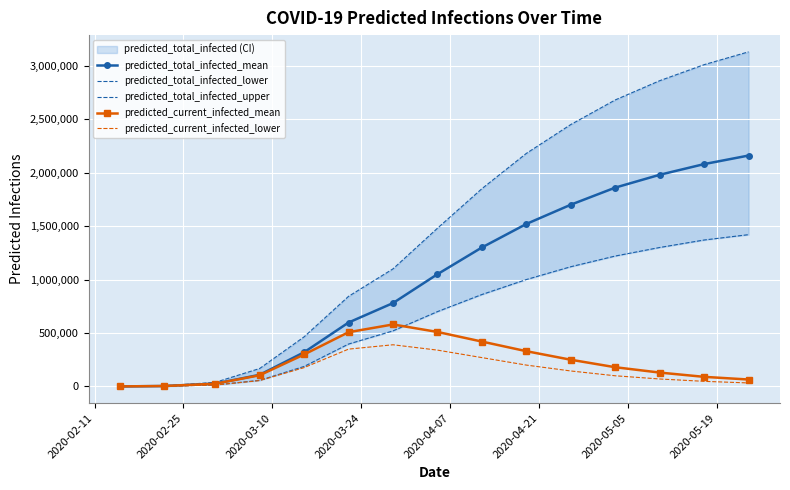

At 2020-02-25, list the series in order from largest to smallest.

predicted_total_infected_upper, predicted_total_infected_mean, predicted_current_infected_mean, predicted_total_infected_lower, predicted_current_infected_lower